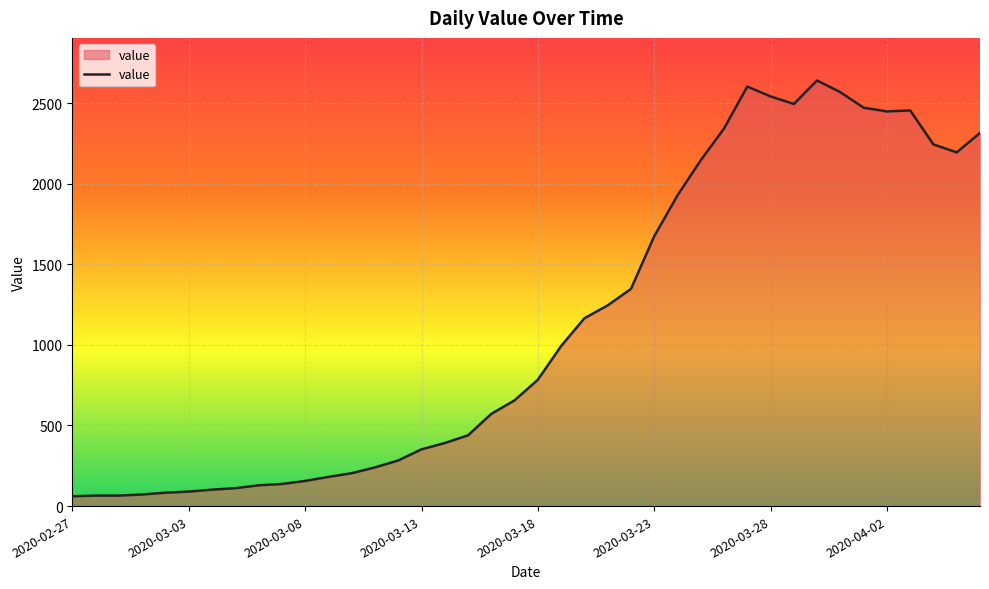

What is the minimum value shown in the chart?

61